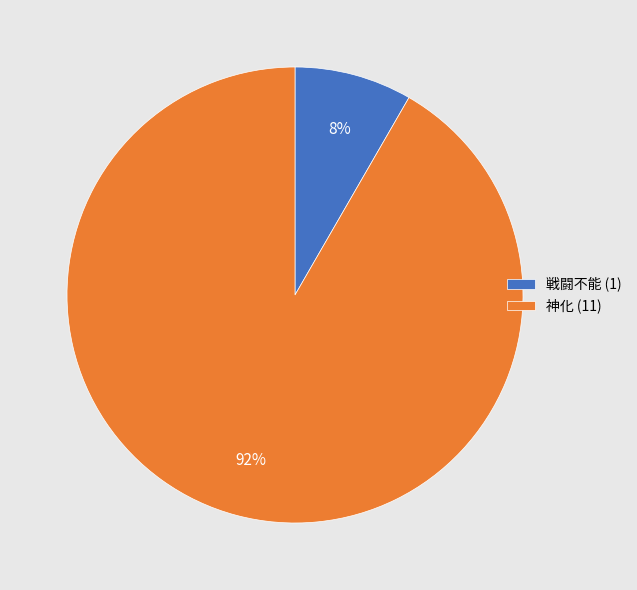

What is the largest slice in the pie chart?

神化